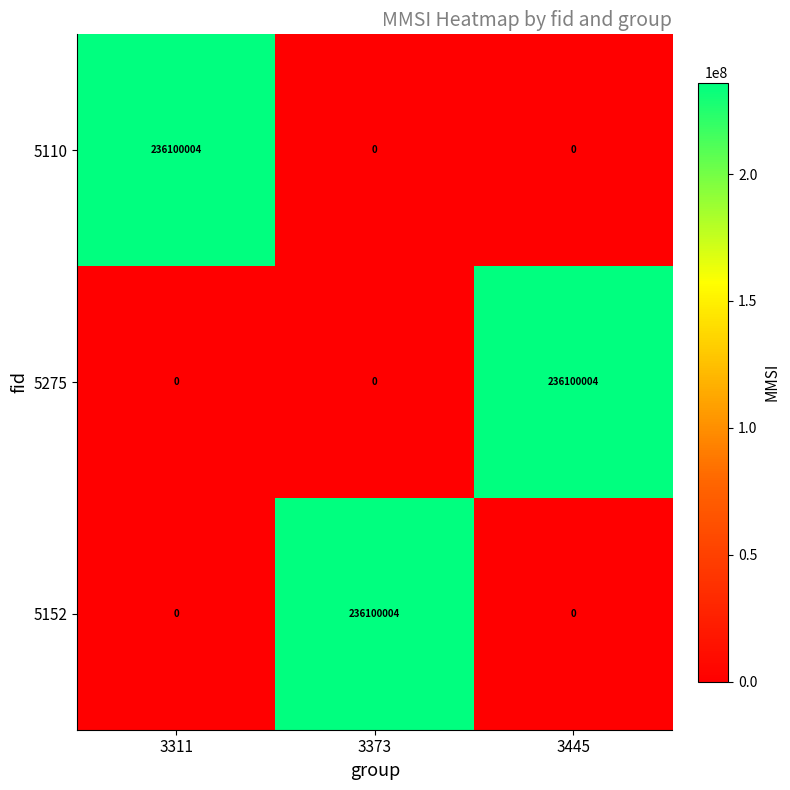

Reading left to right, transcribe all the data shown in this chart.

5110: 236100004	0	0
5275: 0	0	236100004
5152: 0	236100004	0